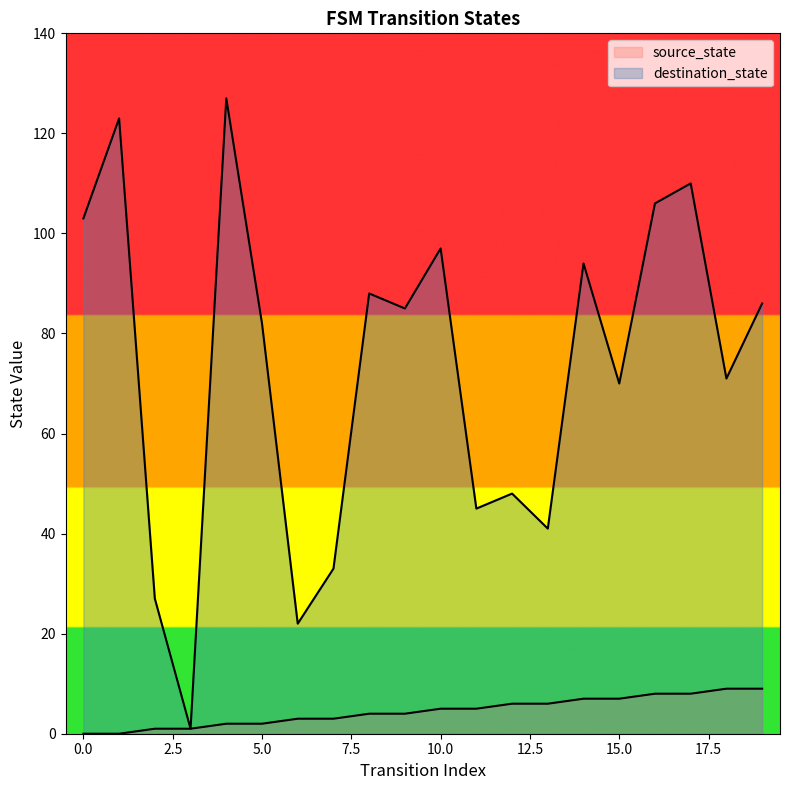

What is the sum of the source_state values at 17 and 15?

15